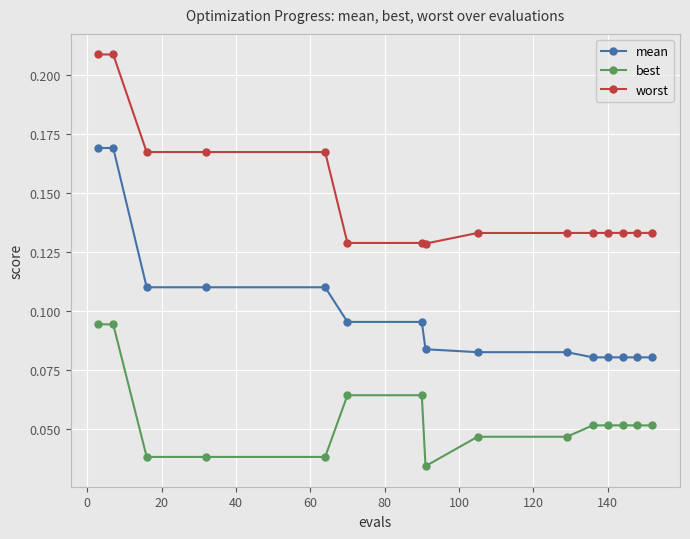

Count the number of data series in this chart.

3